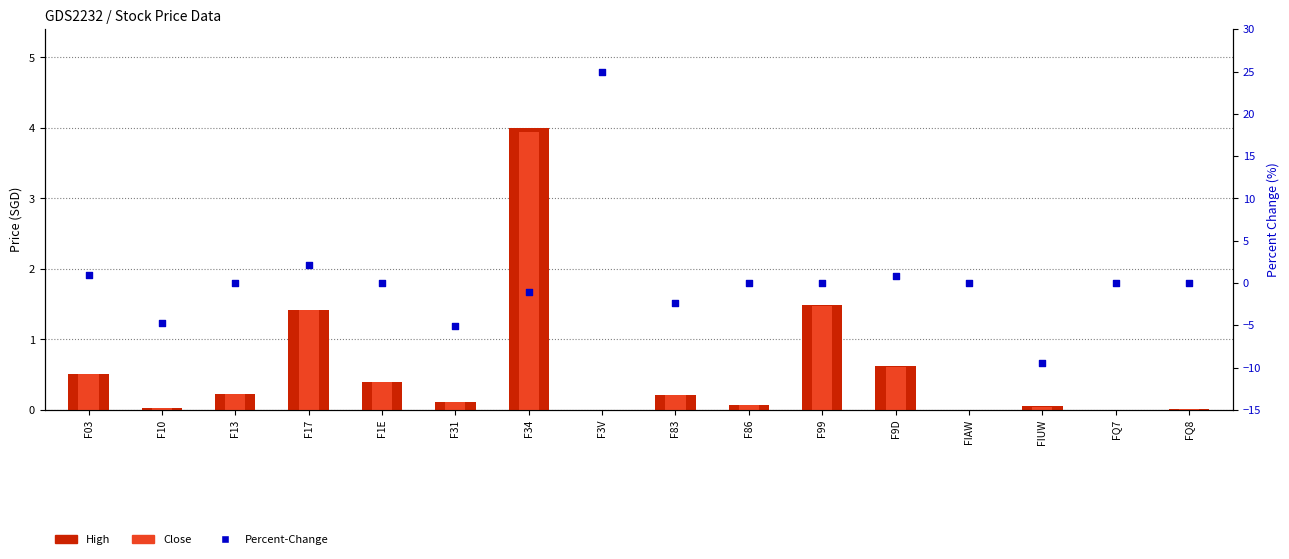

What is the total value across all series at F34?

6.9